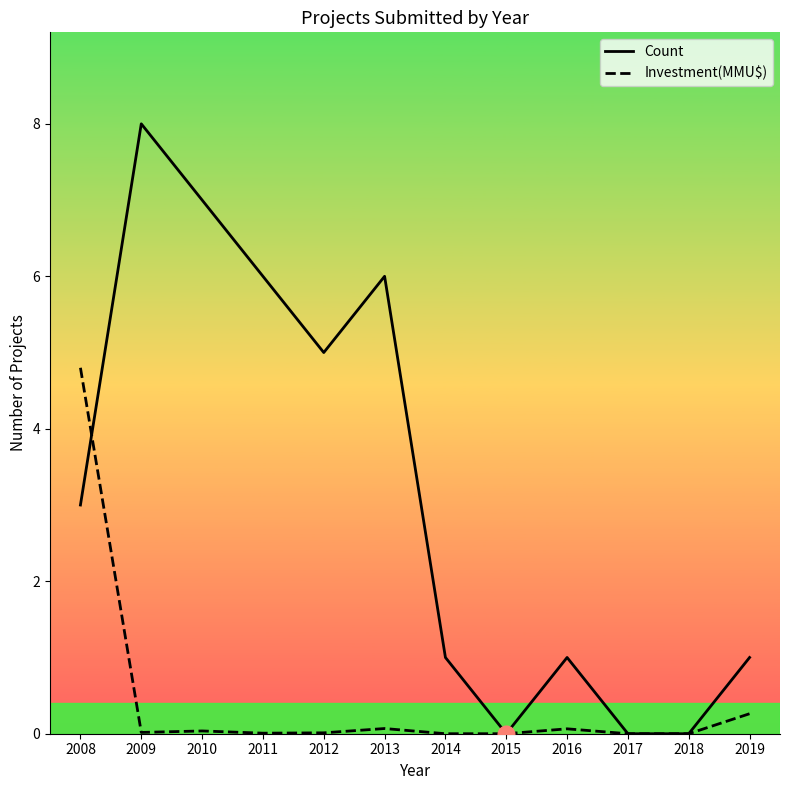

What is the total value across all series at 2011?

6.0